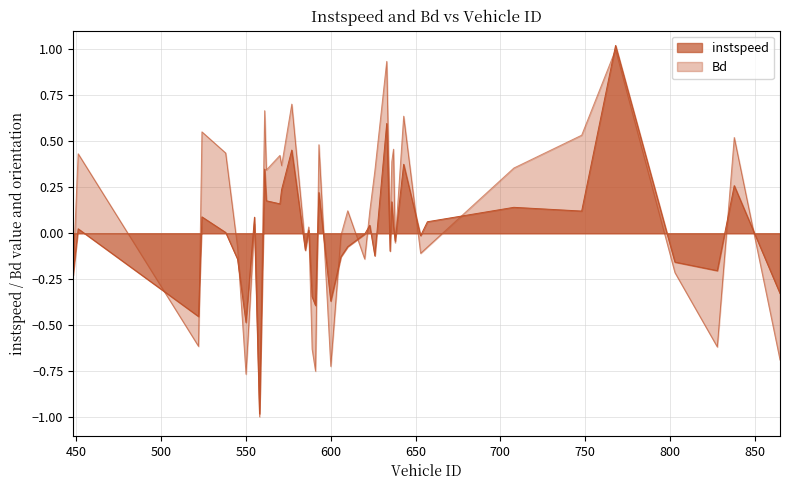

Reading left to right, list all the values displayed in this chart.

instspeed: -0.2	0.0	-0.5	0.1	0.0	-0.1	-0.5	0.1	-1.0	0.3	0.2	0.2	0.2	0.5	-0.1	0.0	-0.3	-0.4	0.2	-0.4	-0.1	-0.1	-0.0	0.0	-0.1	0.6	-0.1	0.2	0.0	-0.0	0.4	-0.0	0.1	0.1	0.1	1.0	-0.2	-0.2	0.3	-0.3
Bd: -0.2	0.4	-0.6	0.6	0.4	-0.1	-0.8	0.1	-1.0	0.7	0.3	0.4	0.4	0.7	-0.1	0.0	-0.6	-0.7	0.5	-0.7	-0.0	0.1	-0.1	0.1	0.3	0.9	-0.0	0.4	0.5	-0.1	0.6	-0.1	-0.1	0.4	0.5	1.0	-0.2	-0.6	0.5	-0.7